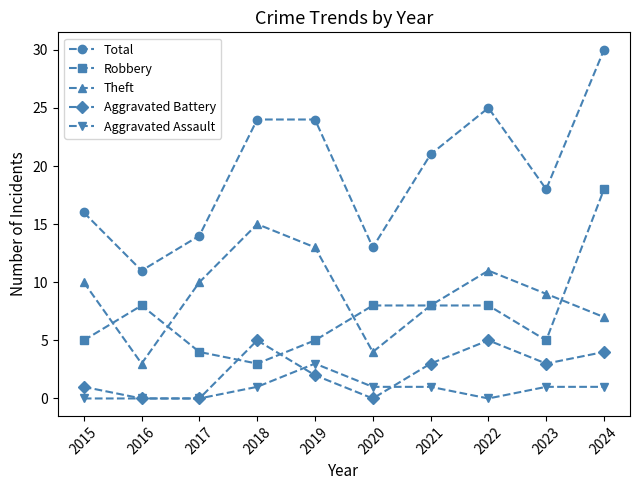

What is the average value of the Robbery series?

7